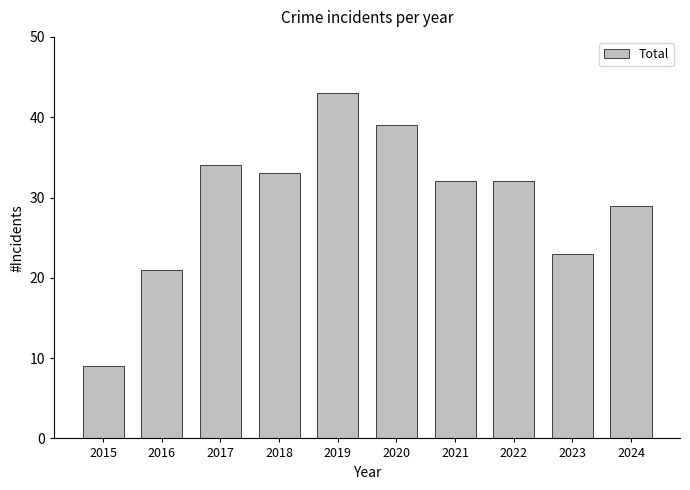

Reading left to right, what are all the values shown in this chart?

9	21	34	33	43	39	32	32	23	29